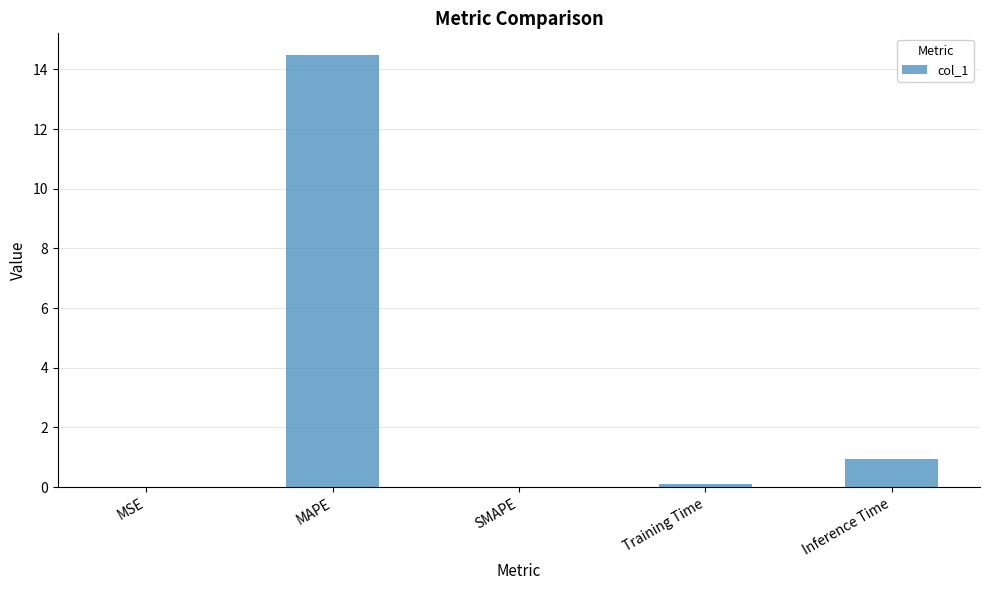

What is the greatest value displayed?

14.5